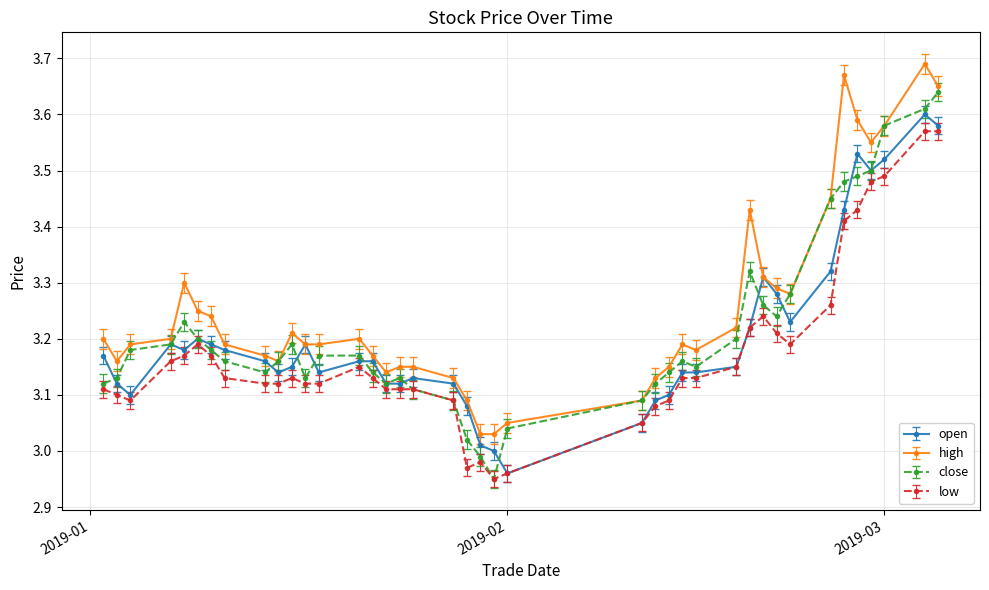

Which series has the largest total across all categories?

high